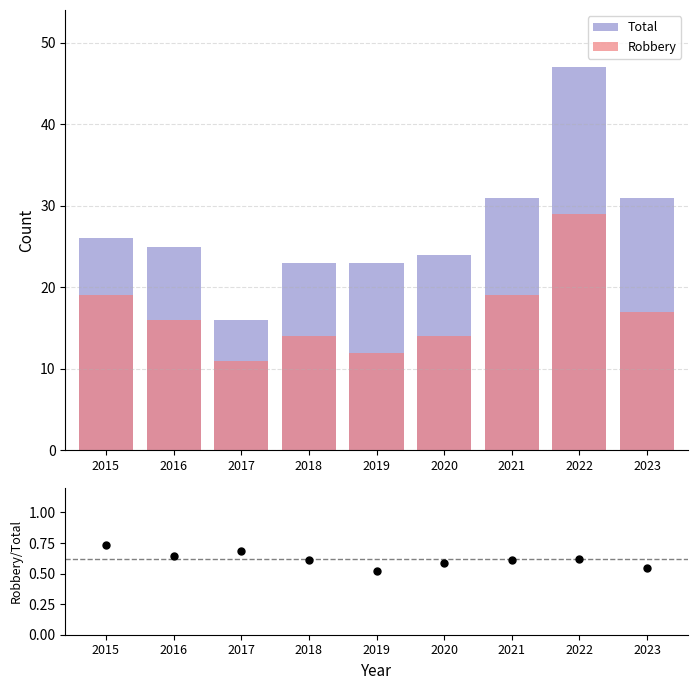

At which category is the sum across all series the highest?

2022